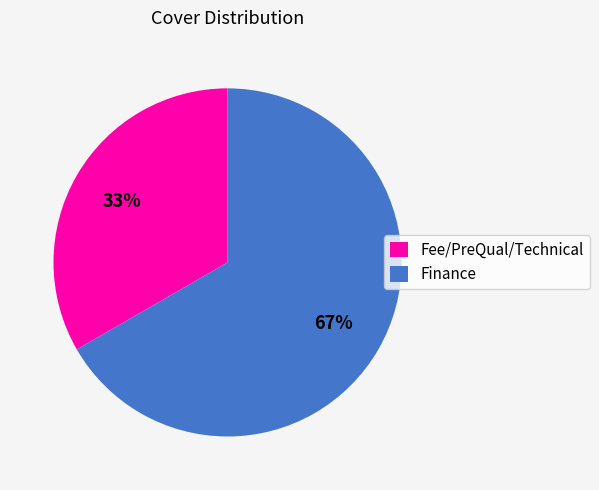

To the nearest percent, what portion does Finance represent?

67%